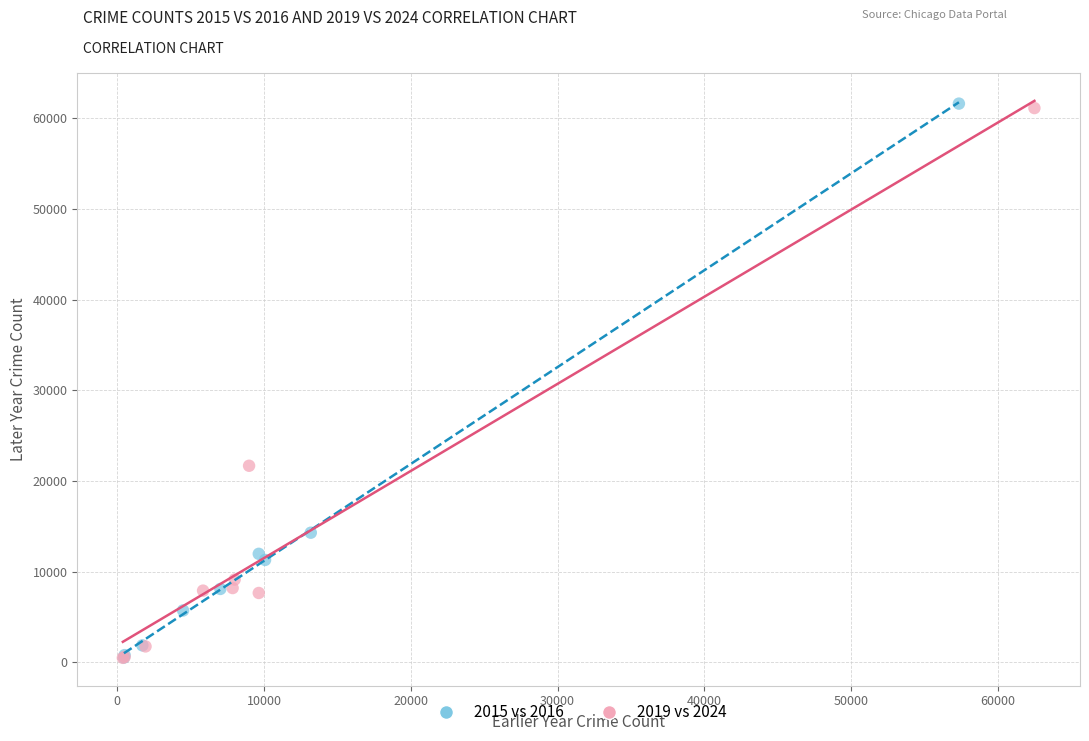

Which series has the widest spread of Y values?

2015 vs 2016